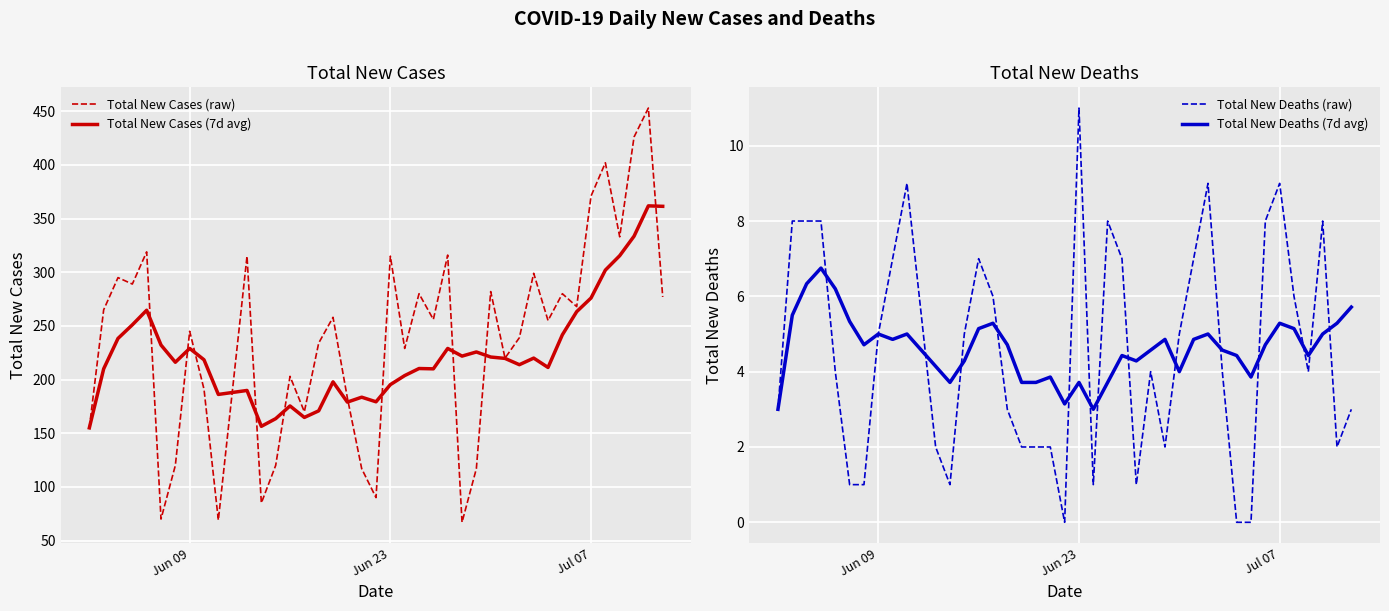

What is the average value of the Total New Cases (7d avg) series?

225.0